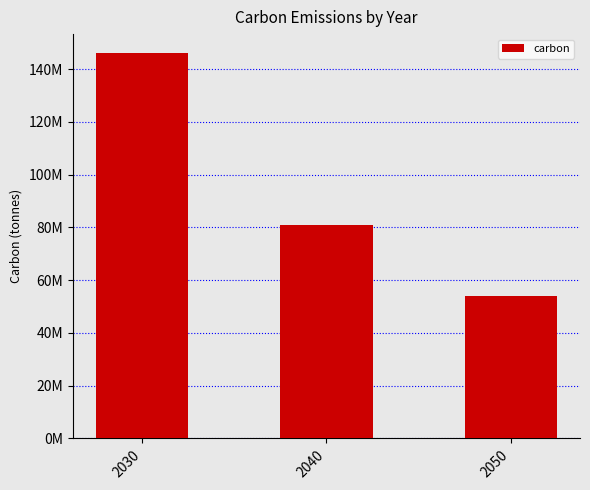

The chart shows a value of 81000000 at 2040. True or false?

True